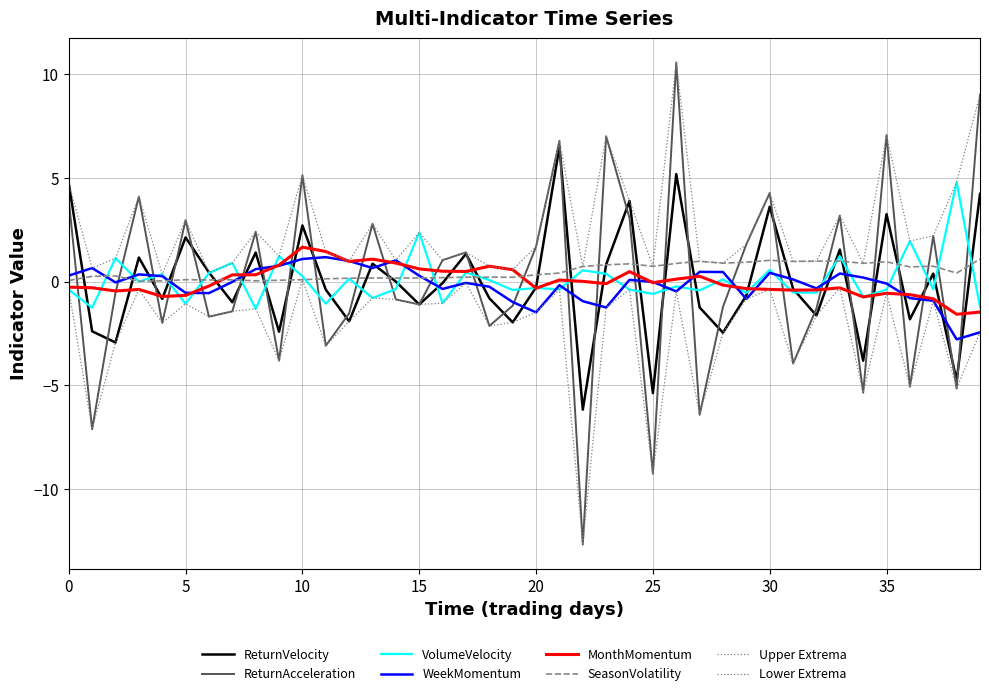

What is the sum of all VolumeVelocity values?

2.5